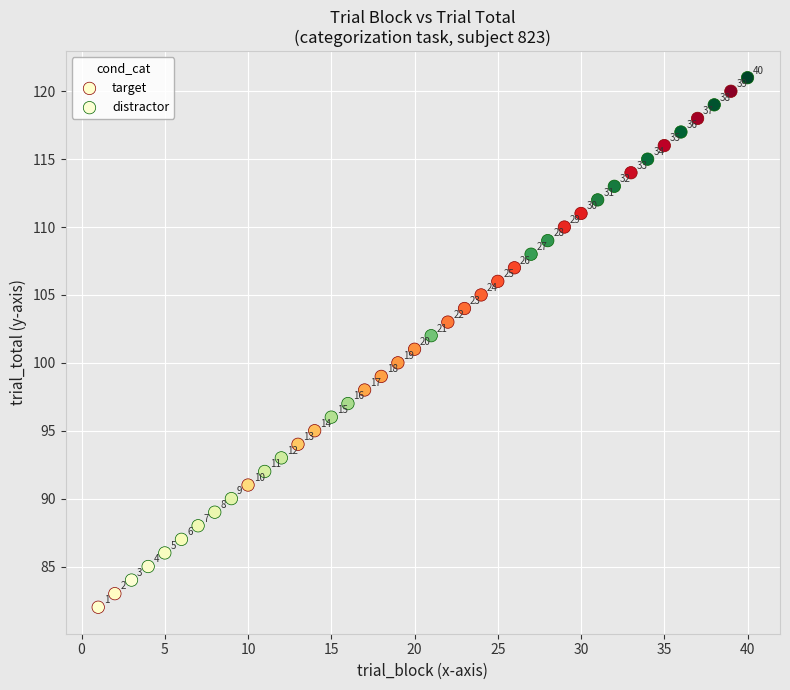

Which series reaches the minimum Y coordinate?

target